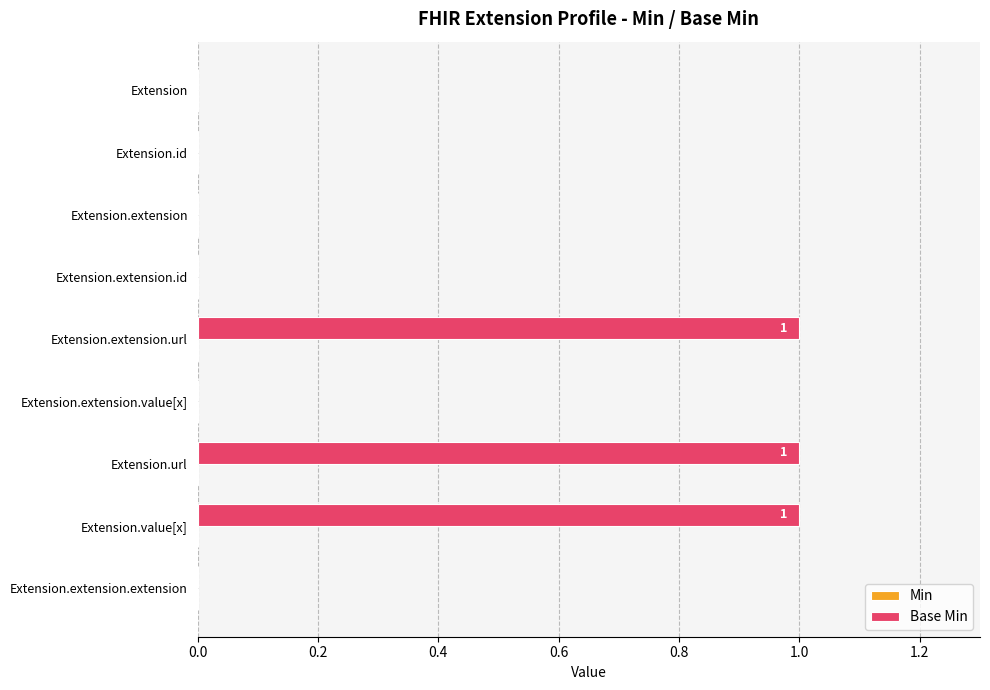

The chart shows a value of 0 at Extension.extension. True or false?

True